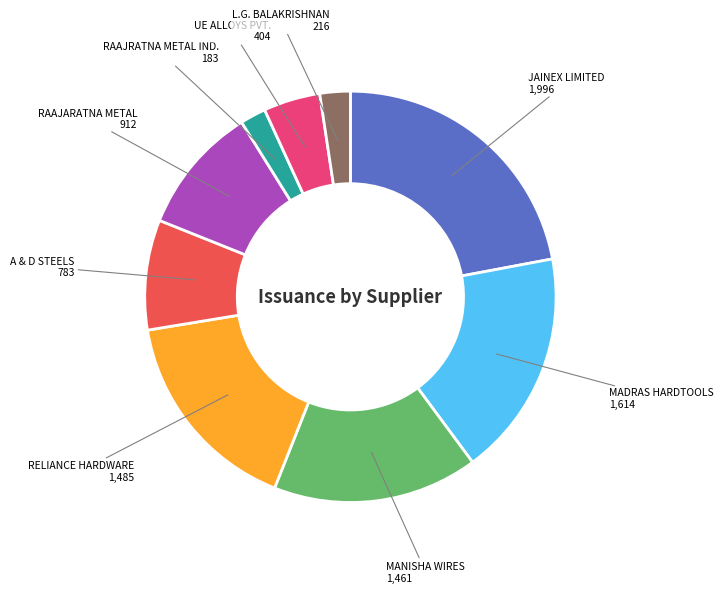

Is there any slice that represents more than half of the pie?

No